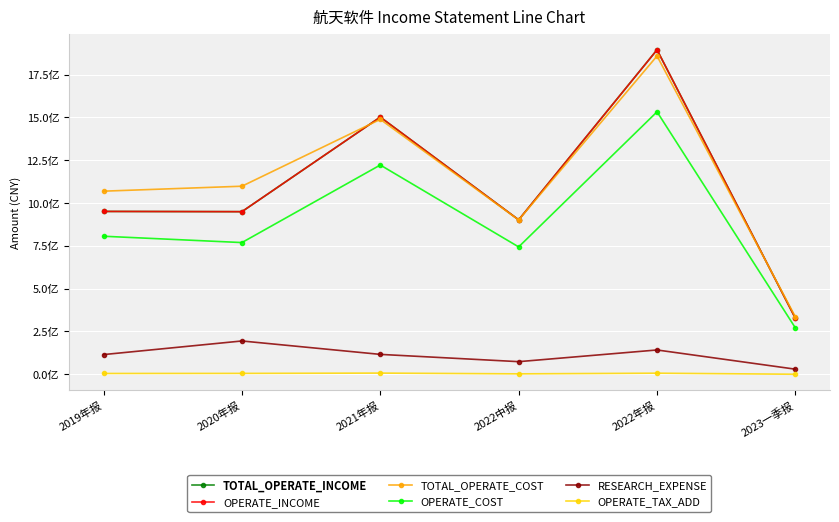

At which label is OPERATE_TAX_ADD closest to 3721796?

2022中报